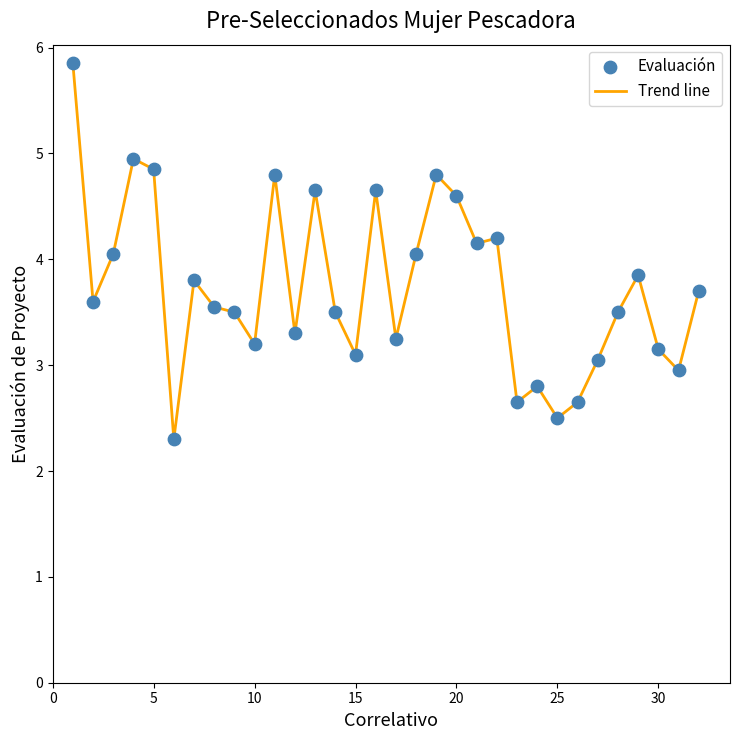

What is the minimum value shown in the chart?

2.3